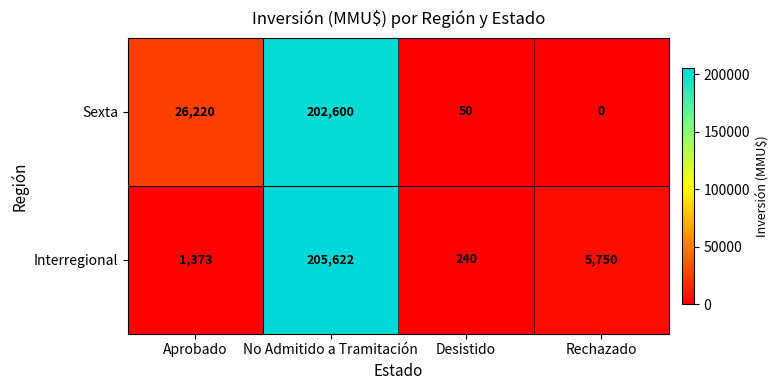

What is the difference between the maximum and minimum values in the Sexta series?

202600